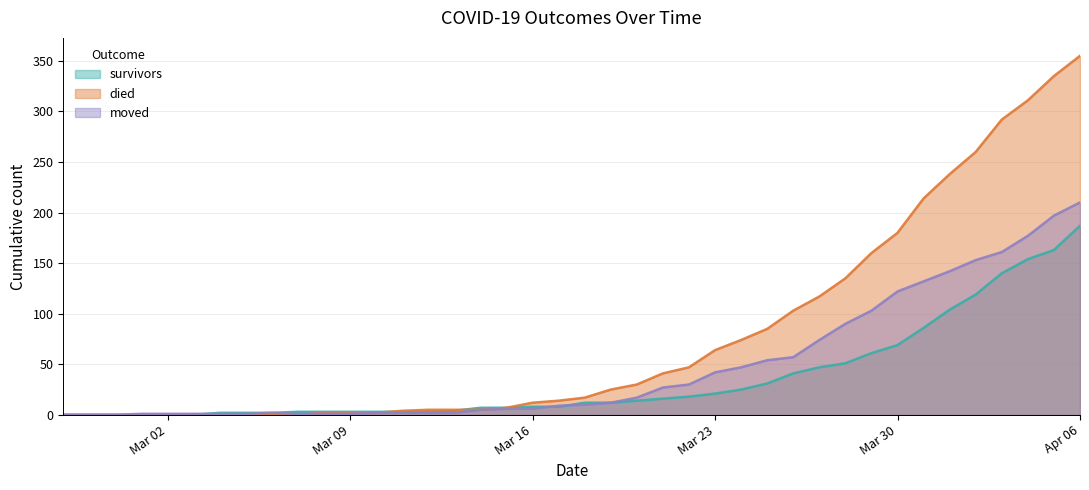

At how many categories does at least one series exceed 197?

7